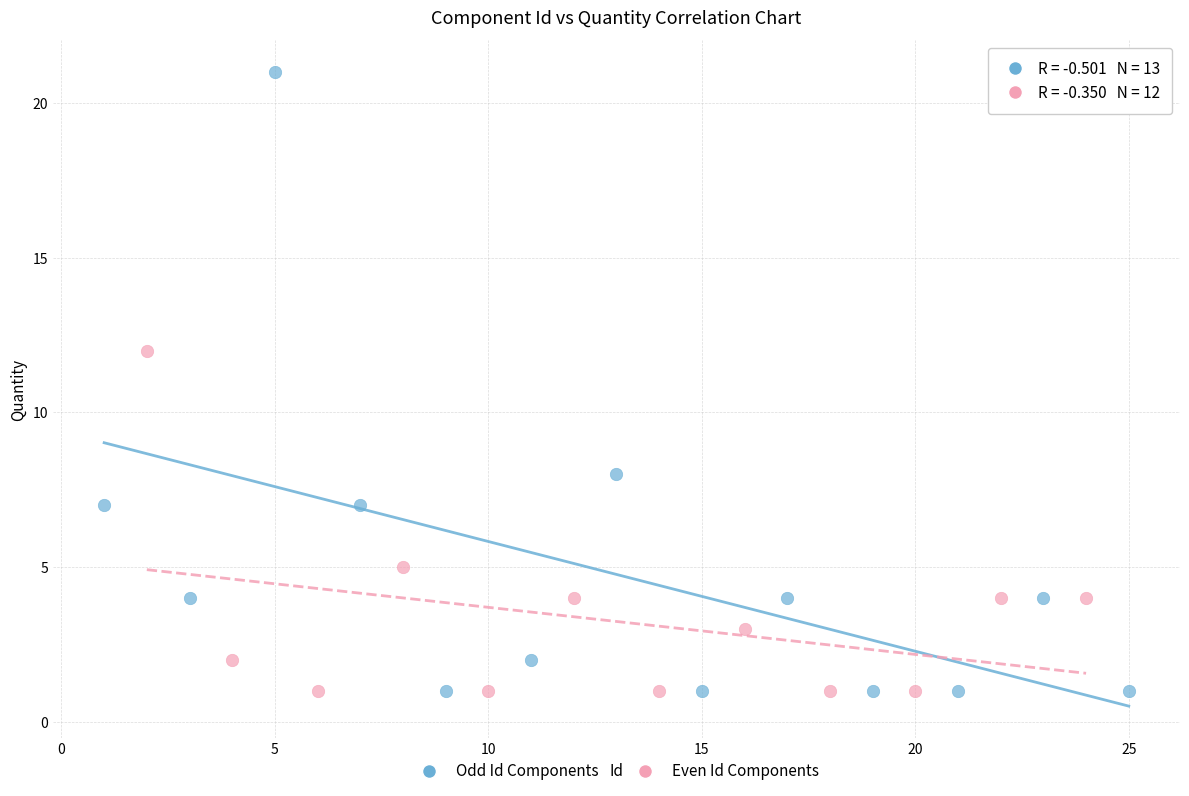

Which series reaches the maximum Y coordinate?

Odd Id Components